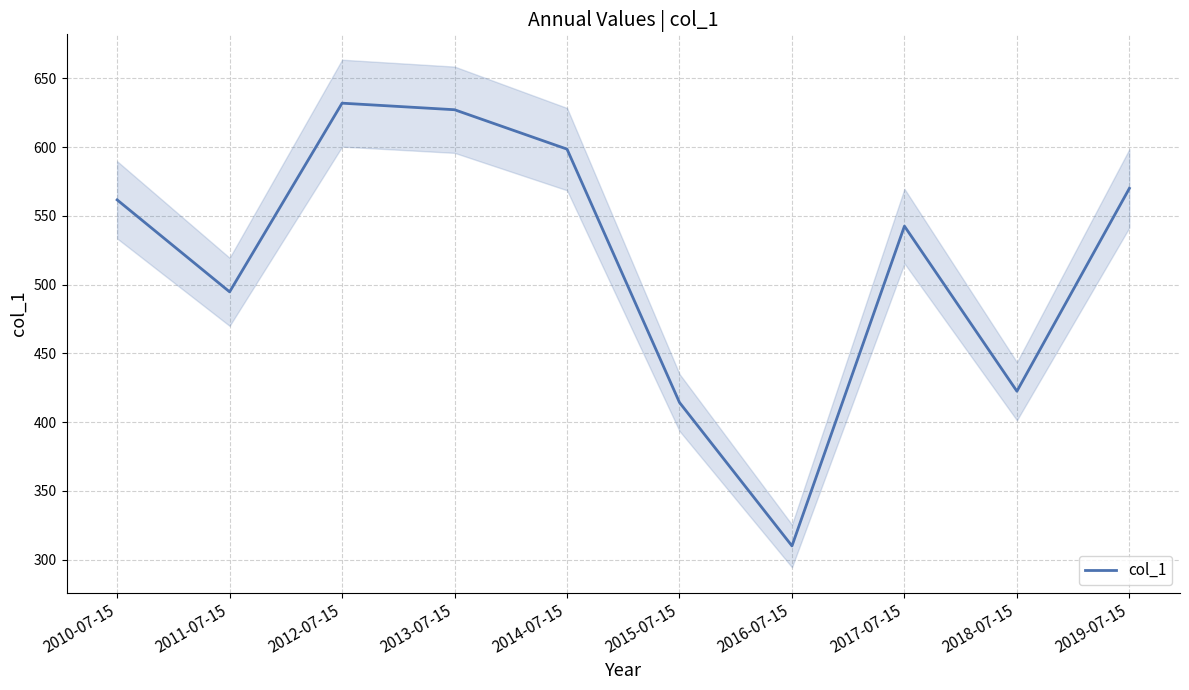

Reading left to right, extract all data points from this chart.

2010-07-15=561.6	2011-07-15=494.7	2012-07-15=631.9	2013-07-15=627.1	2014-07-15=598.5	2015-07-15=414.3	2016-07-15=310.0	2017-07-15=542.5	2018-07-15=422.5	2019-07-15=570.0